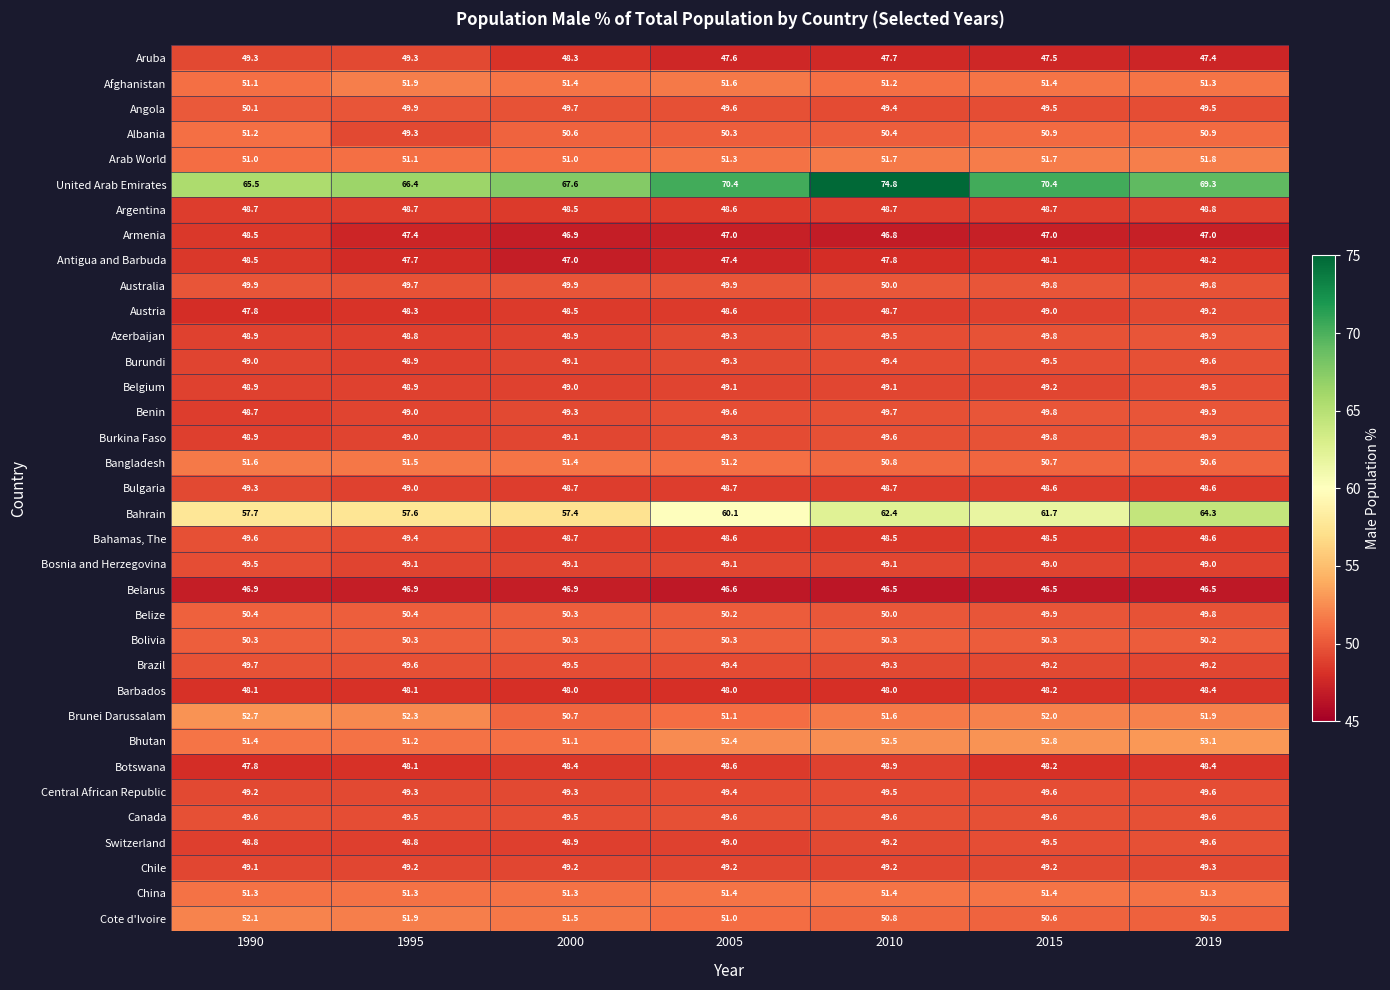

At which category is the sum across all series the highest?

2010